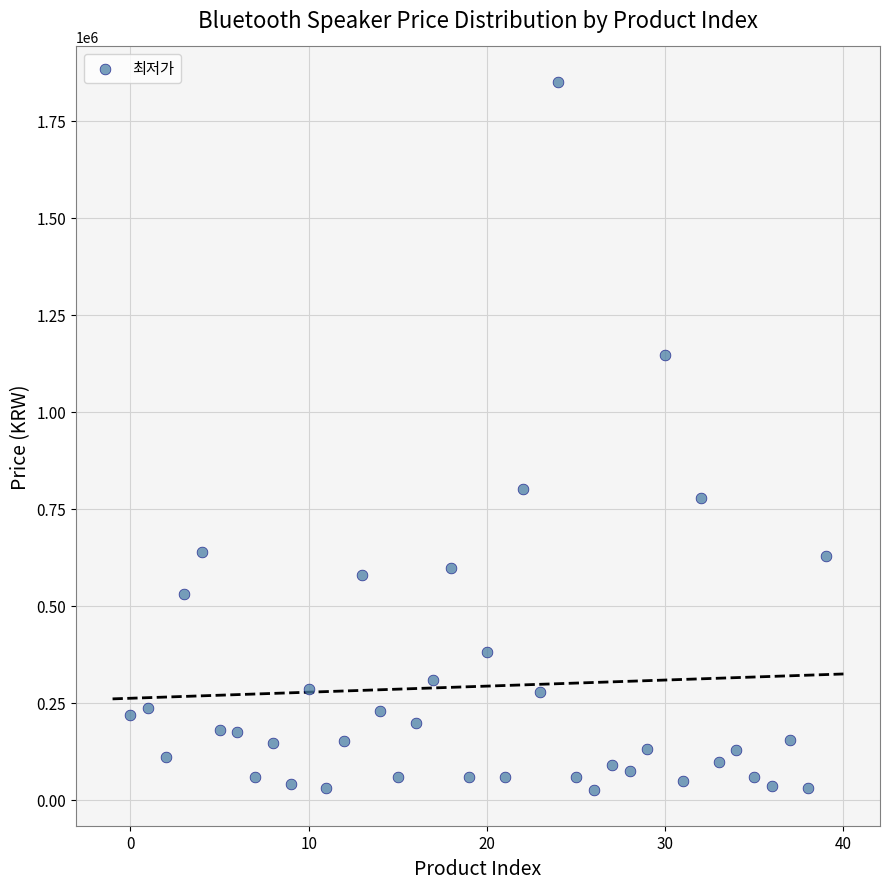

What is the range of Y values (max minus min)?

1825200